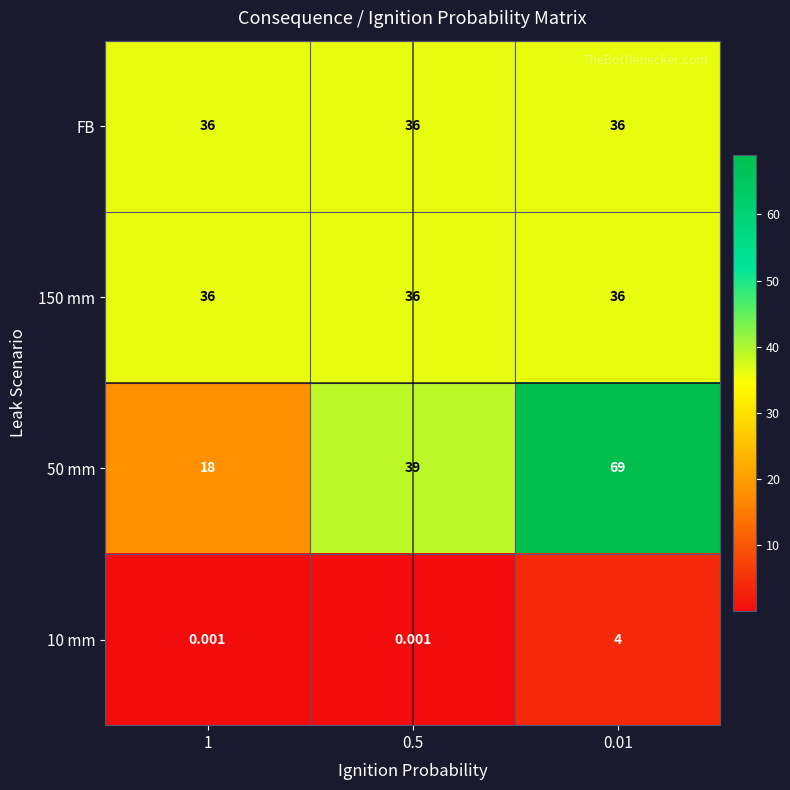

What is the spread (max minus min) of values at 1?

36.0